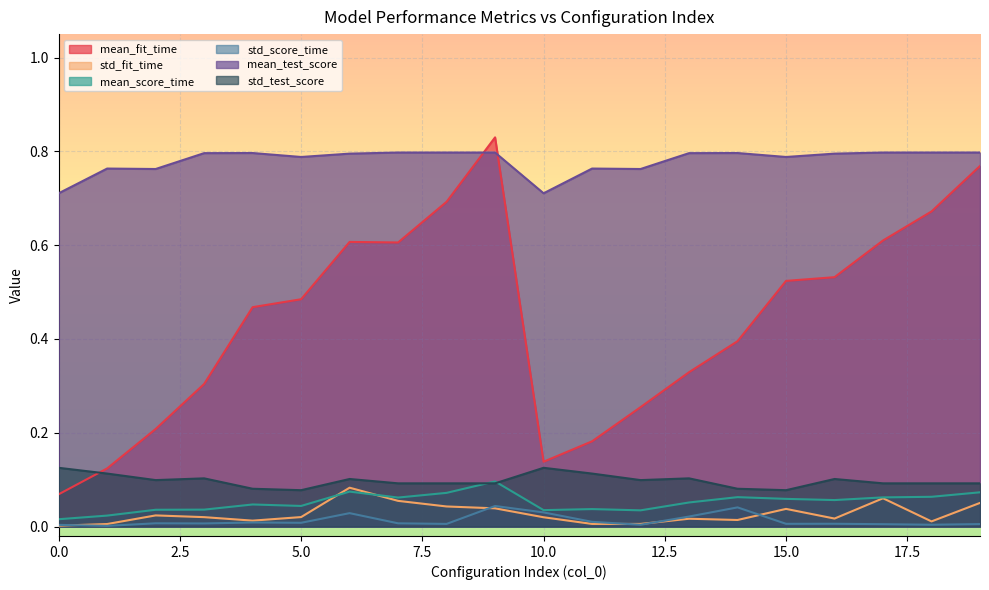

At how many categories does at least one series exceed 0?

20